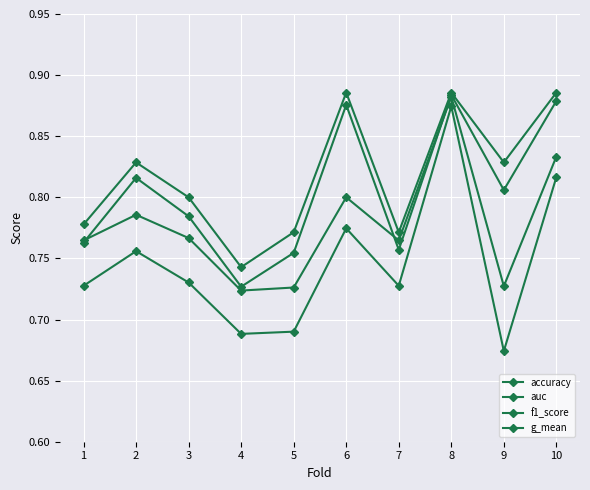

Which series changed the most between 2 and 5?

g_mean